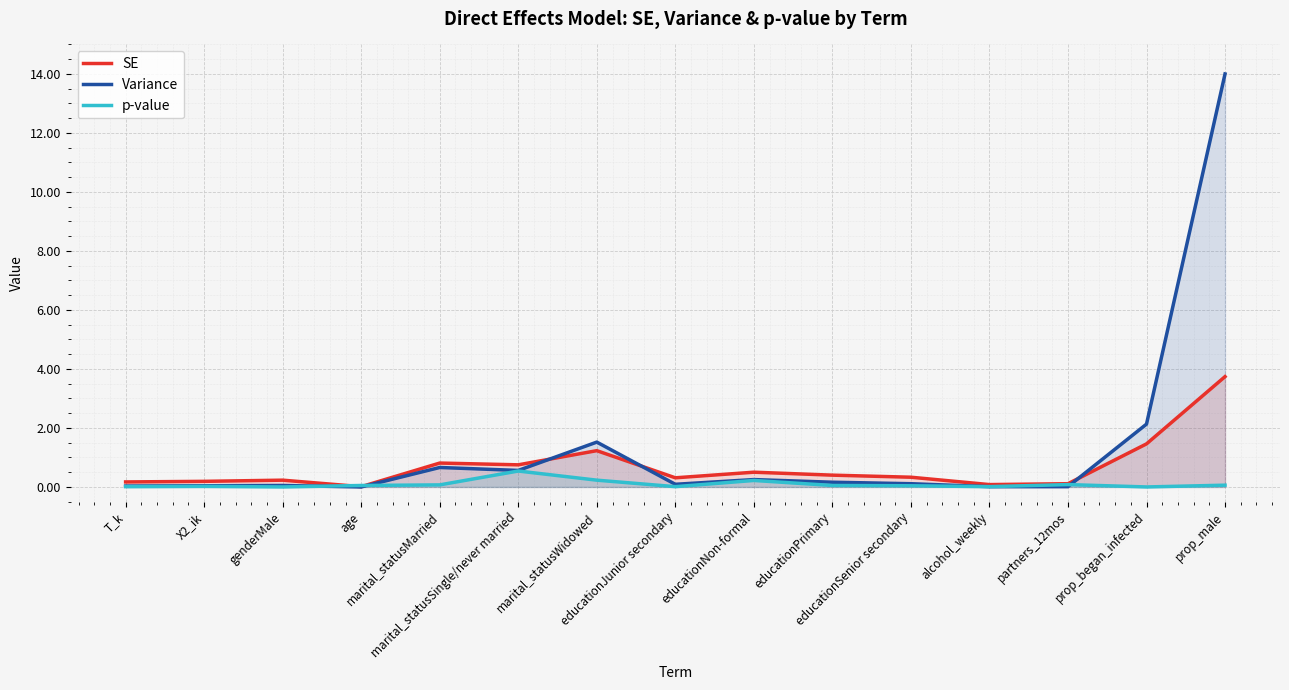

Reading left to right, what are all the values shown in this chart?

SE: T_k=0.2	X2_ik=0.2	genderMale=0.2	age=0.0	marital_statusMarried=0.8	marital_statusSingle/never married=0.8	marital_statusWidowed=1.2	educationJunior secondary=0.3	educationNon-formal=0.5	educationPrimary=0.4	educationSenior secondary=0.3	alcohol_weekly=0.1	partners_12mos=0.1	prop_began_infected=1.5	prop_male=3.7
Variance: T_k=0.0	X2_ik=0.0	genderMale=0.1	age=0.0	marital_statusMarried=0.7	marital_statusSingle/never married=0.6	marital_statusWidowed=1.5	educationJunior secondary=0.1	educationNon-formal=0.2	educationPrimary=0.2	educationSenior secondary=0.1	alcohol_weekly=0.0	partners_12mos=0.0	prop_began_infected=2.1	prop_male=14.0
p-value: T_k=0.0	X2_ik=0.0	genderMale=0.0	age=0.1	marital_statusMarried=0.1	marital_statusSingle/never married=0.5	marital_statusWidowed=0.2	educationJunior secondary=0.0	educationNon-formal=0.2	educationPrimary=0.1	educationSenior secondary=0.0	alcohol_weekly=0.0	partners_12mos=0.1	prop_began_infected=0.0	prop_male=0.1